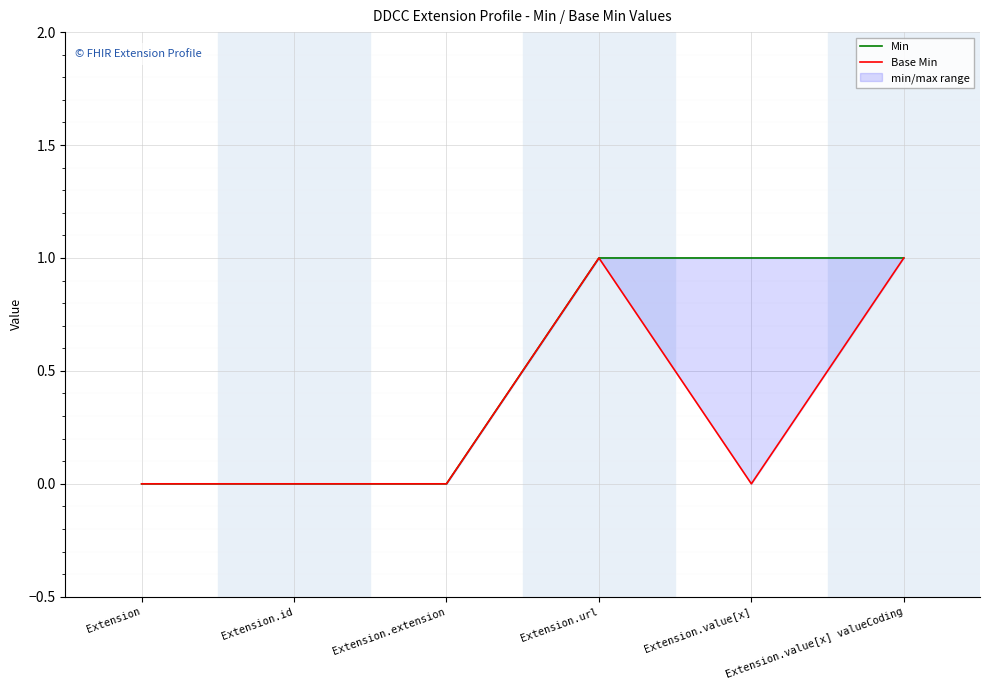

What is the sum of the Min values at Extension.id and Extension.value[x] valueCoding?

1